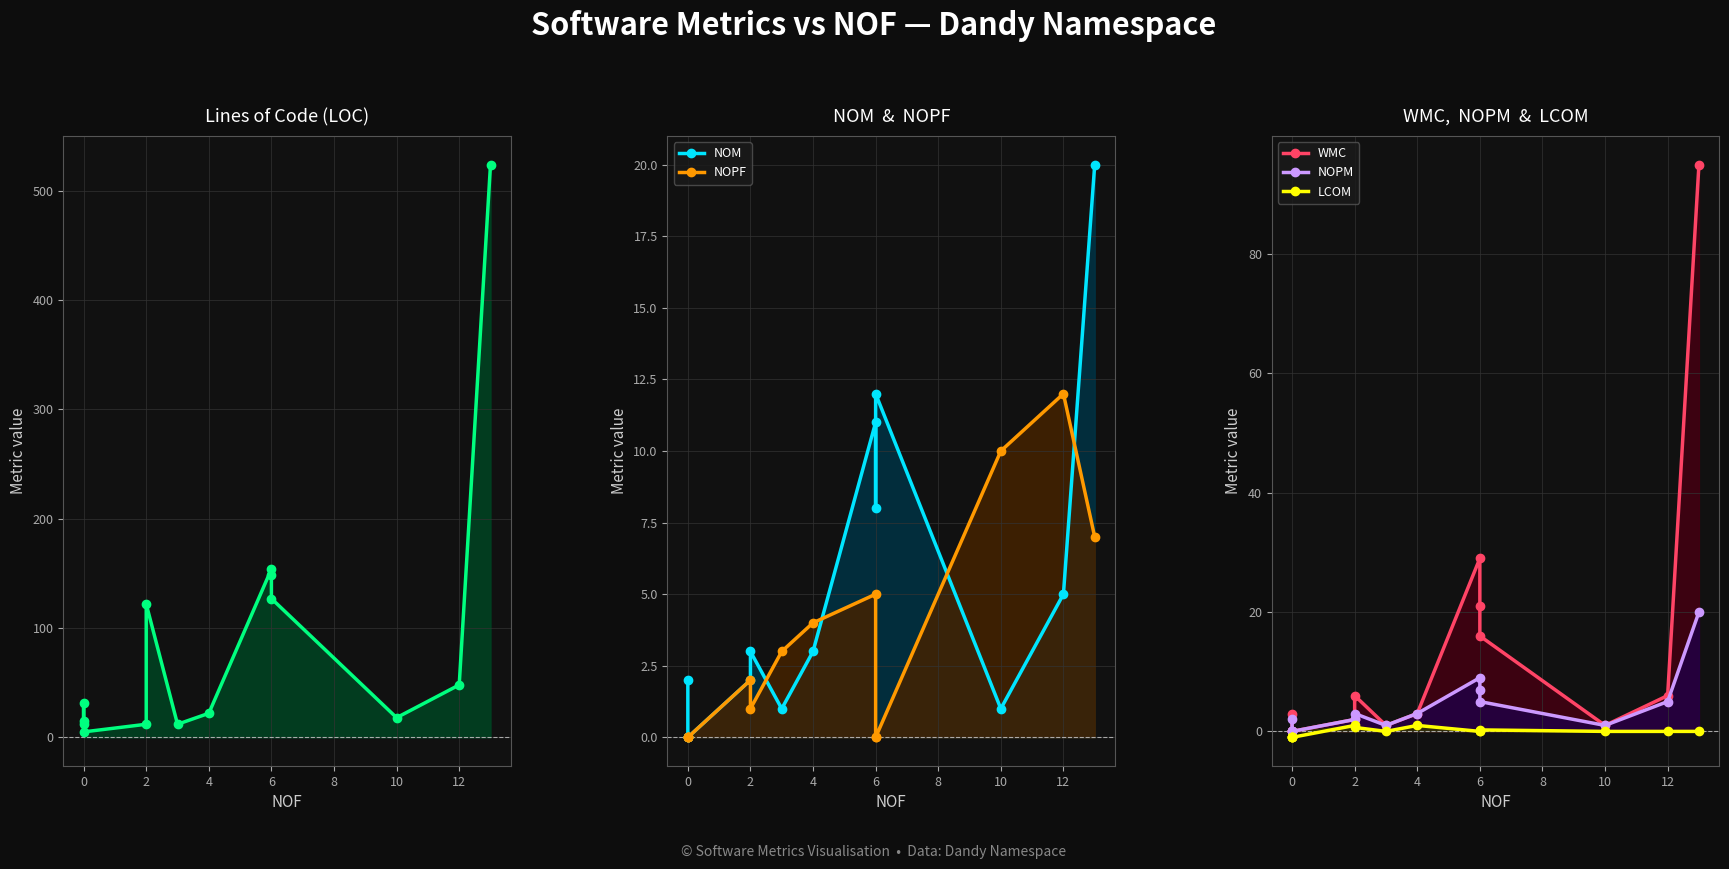

True or false: WMC and LCOM intersect in this chart.

False